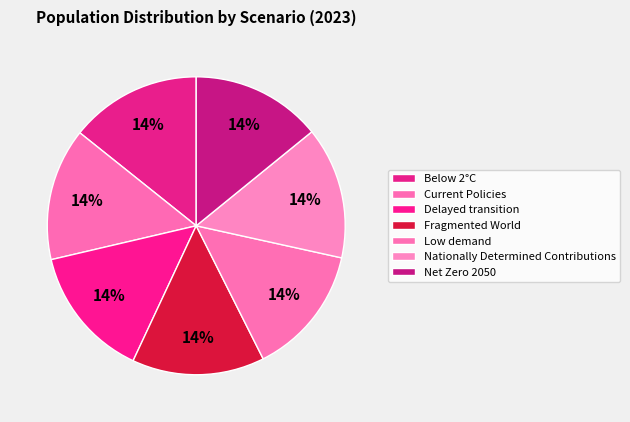

To the nearest percent, what percentage of the pie is Current Policies?

14%